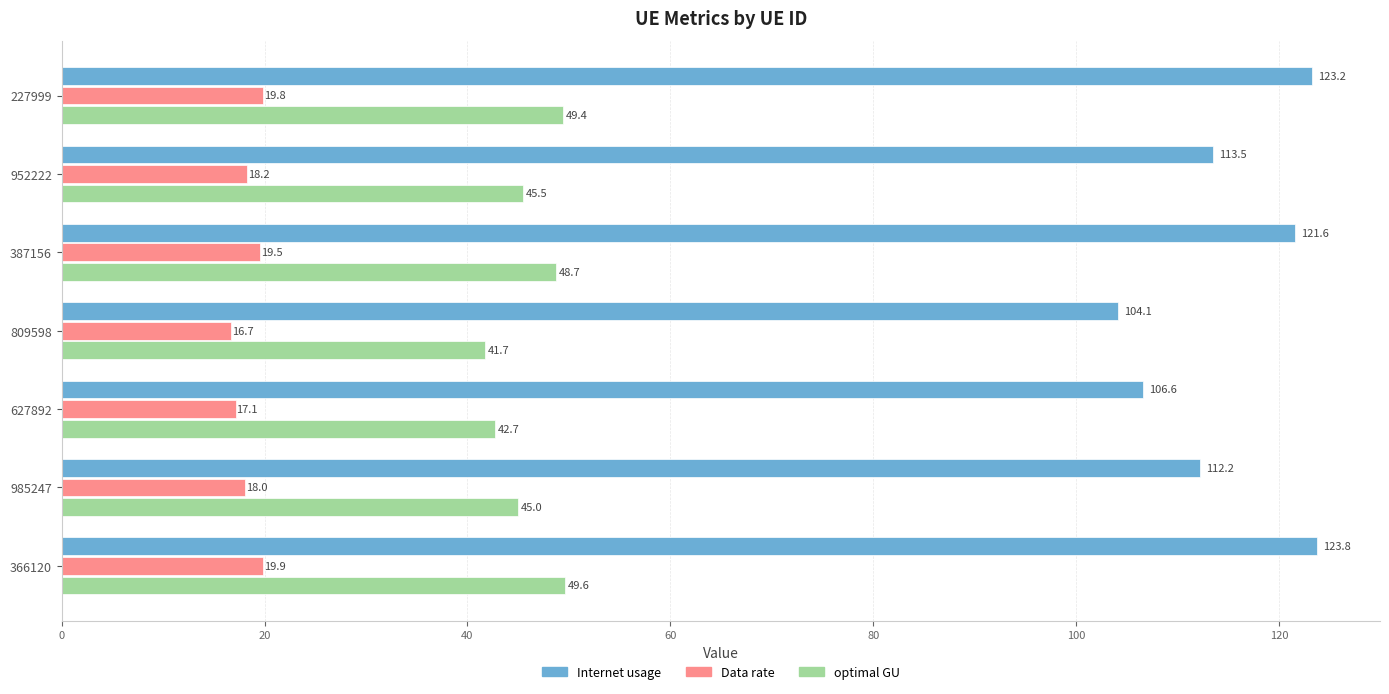

Rank the series at 366120 from highest to lowest value.

Internet usage, optimal GU, Data rate